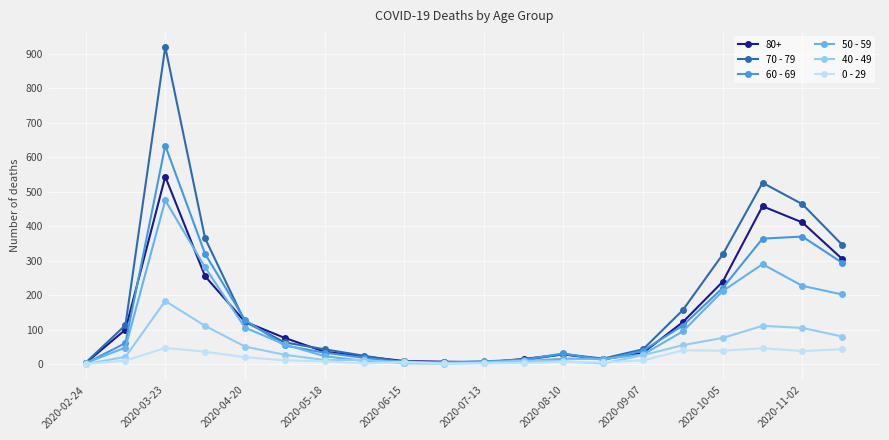

List the series in order of their peak value, lowest first.

0 - 29, 40 - 49, 50 - 59, 80+, 60 - 69, 70 - 79